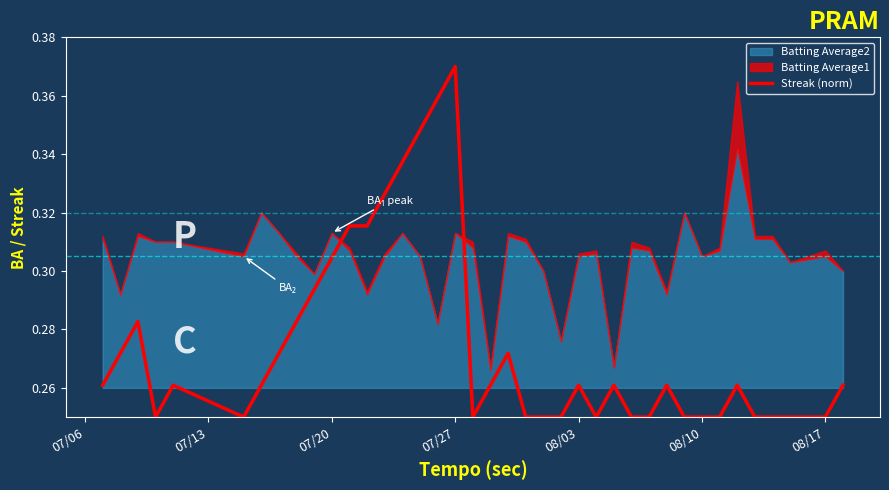

At which label does Streak (norm) reach its peak?

07/27